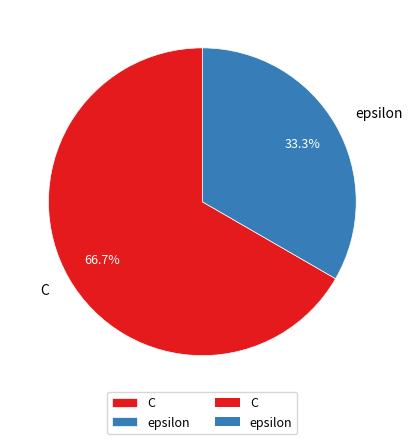

Rank the categories by value from lowest to highest.

epsilon, C